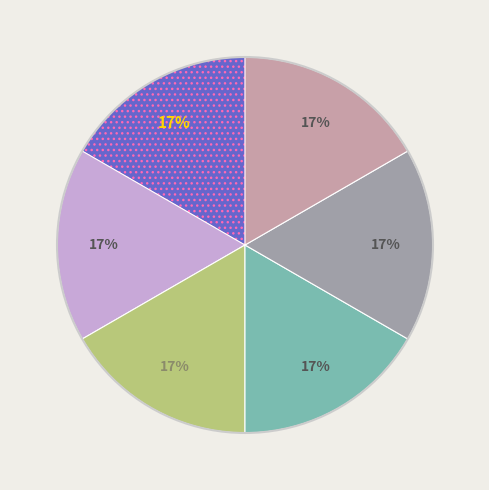

How many segments does this pie chart have?

6